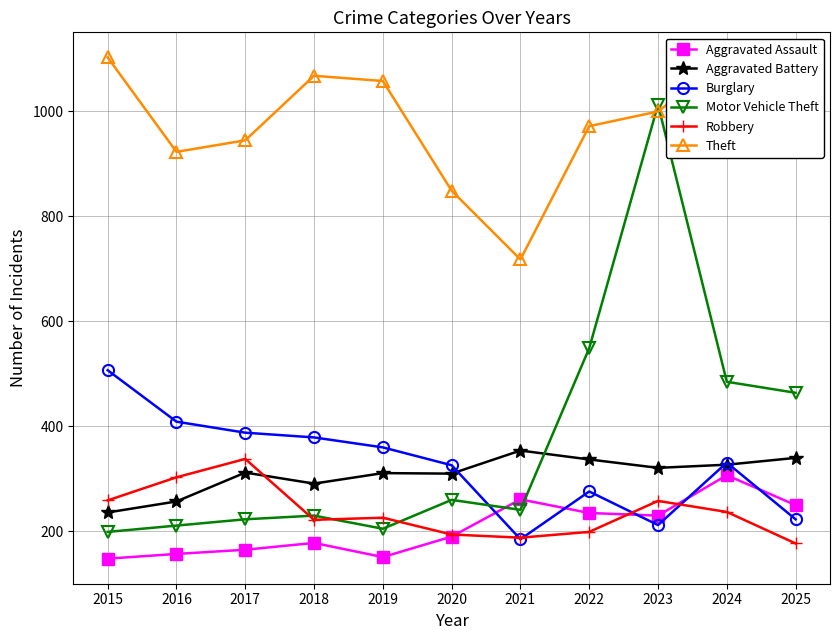

At which category is the sum across all series the highest?

2023